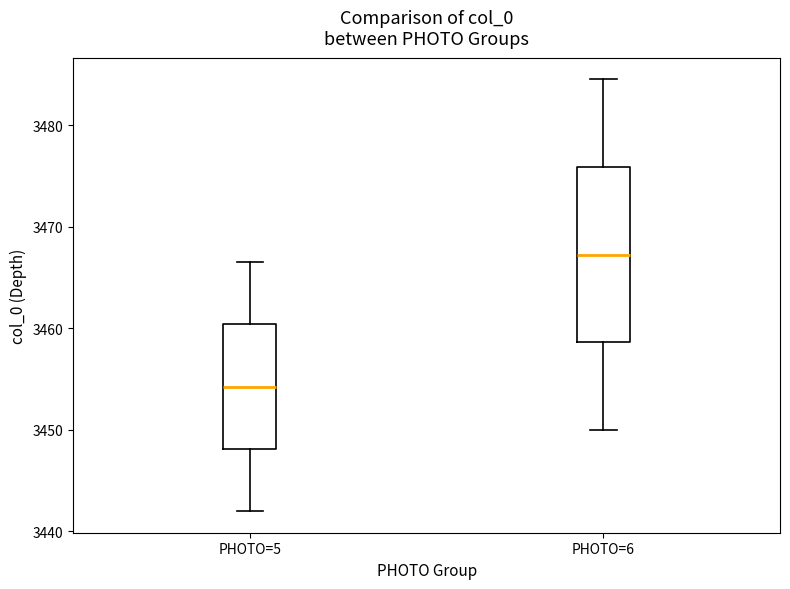

Comparing the boxes themselves (not the whiskers), which one is the tallest?

PHOTO=6